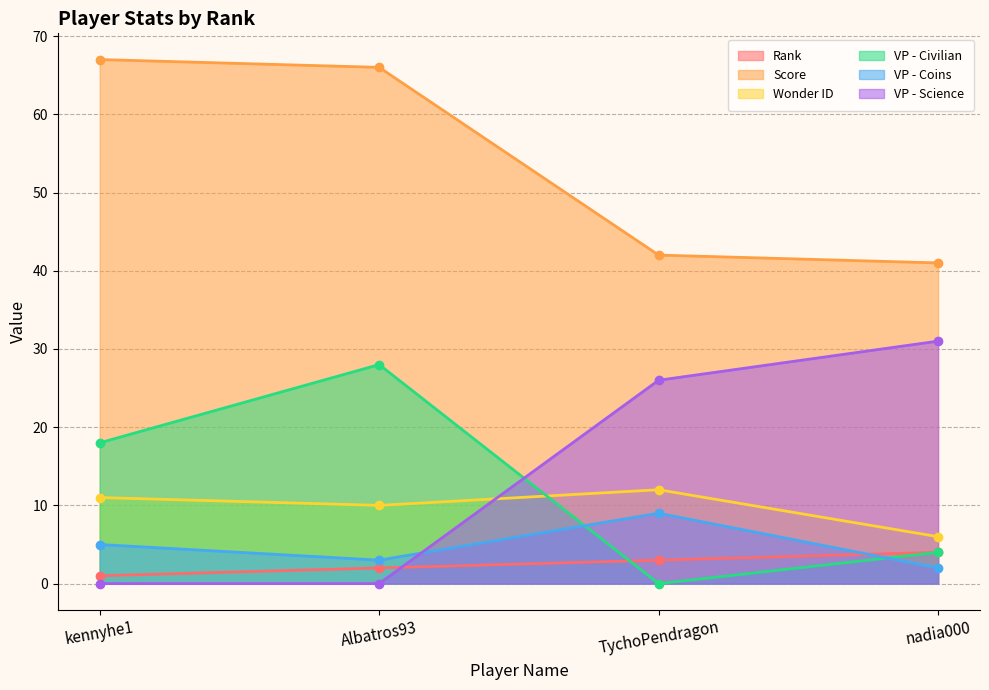

What is the difference between the maximum and minimum values in the VP - Civilian series?

28